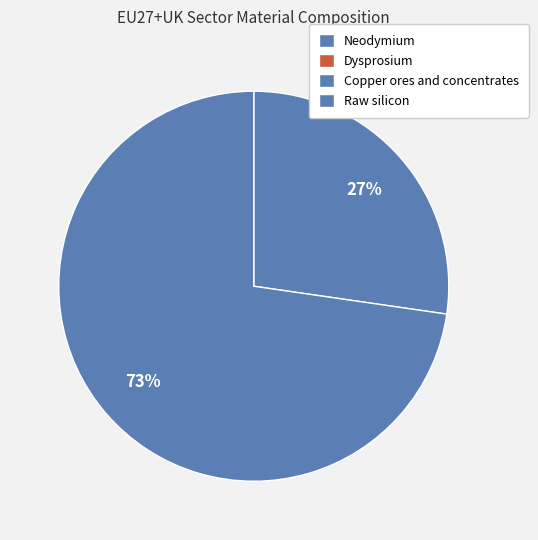

To the nearest percent, what is the average slice percentage?

25%